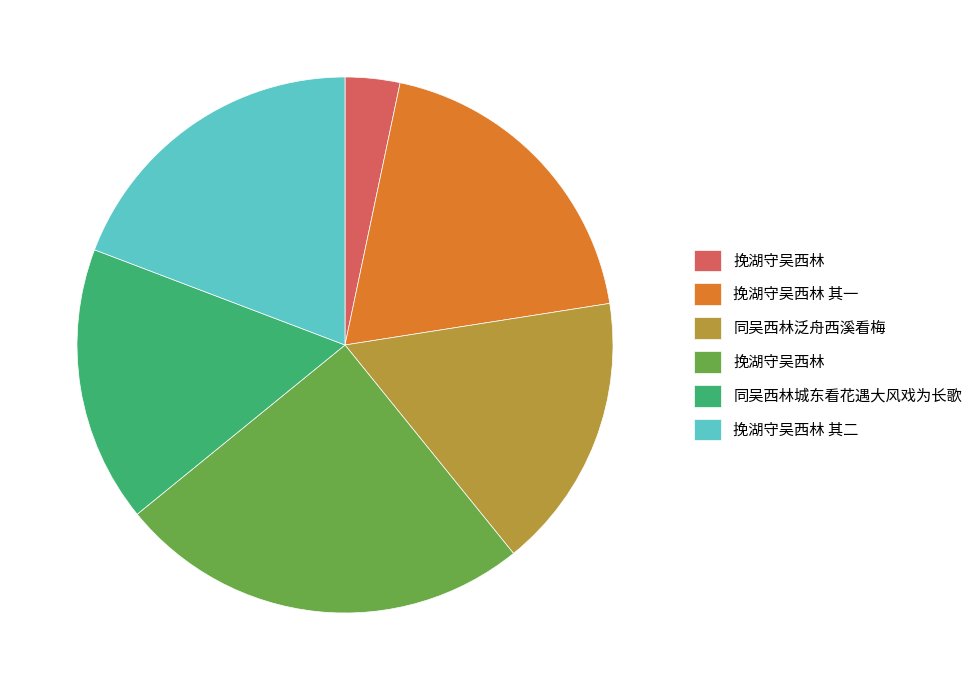

Is there any slice that represents more than half of the pie?

No